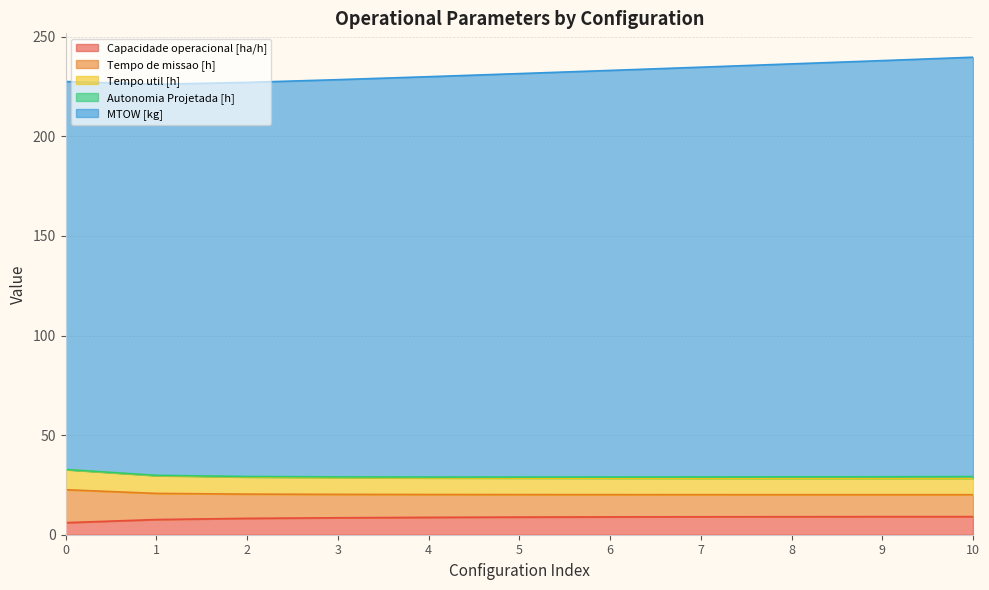

What is the greatest value displayed?

239.8